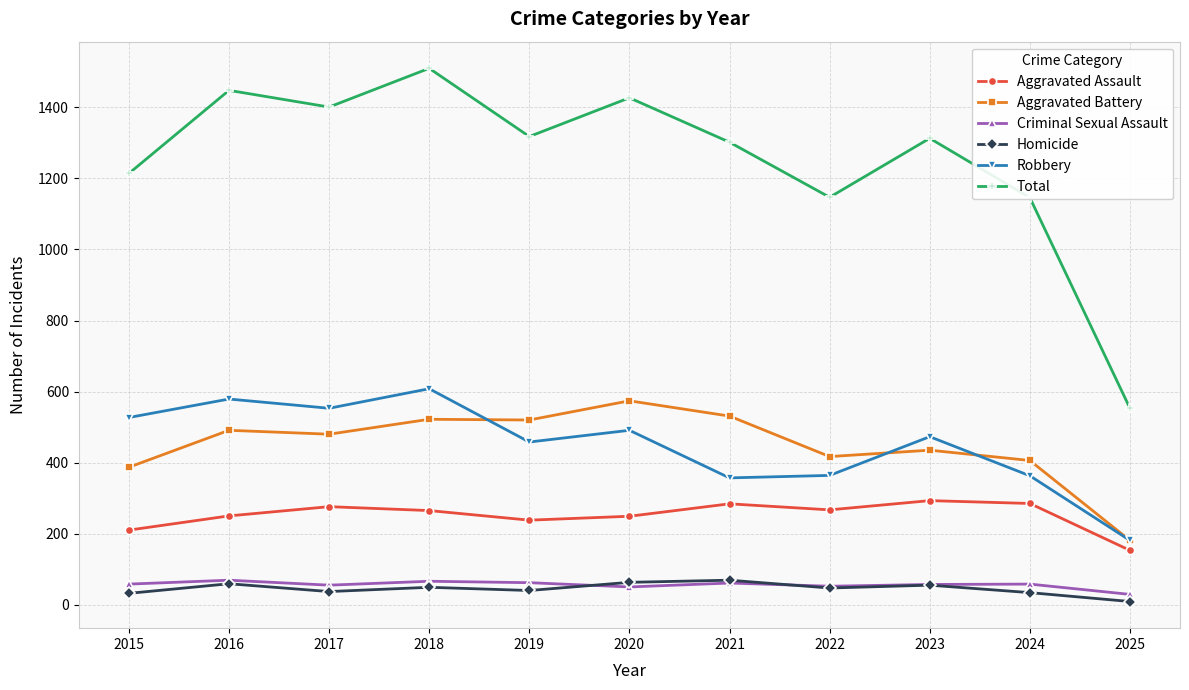

What is the spread (max minus min) of values at 2025?

544